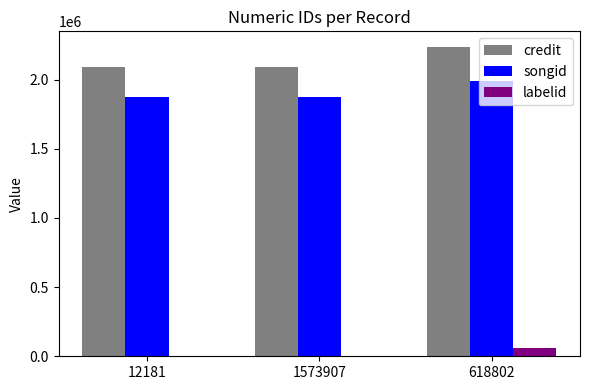

Is it true that labelid equals 58850 at 618802?

True